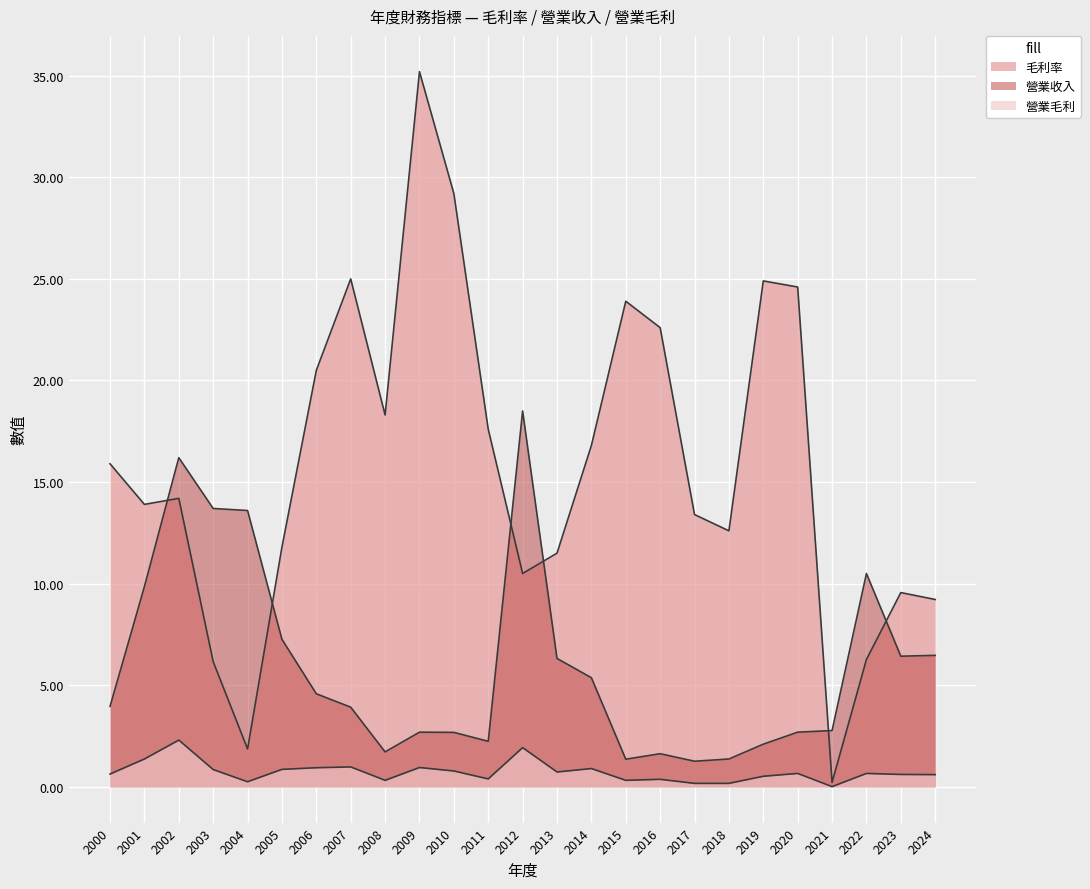

At which label is 營業收入 closest to 9?

2001